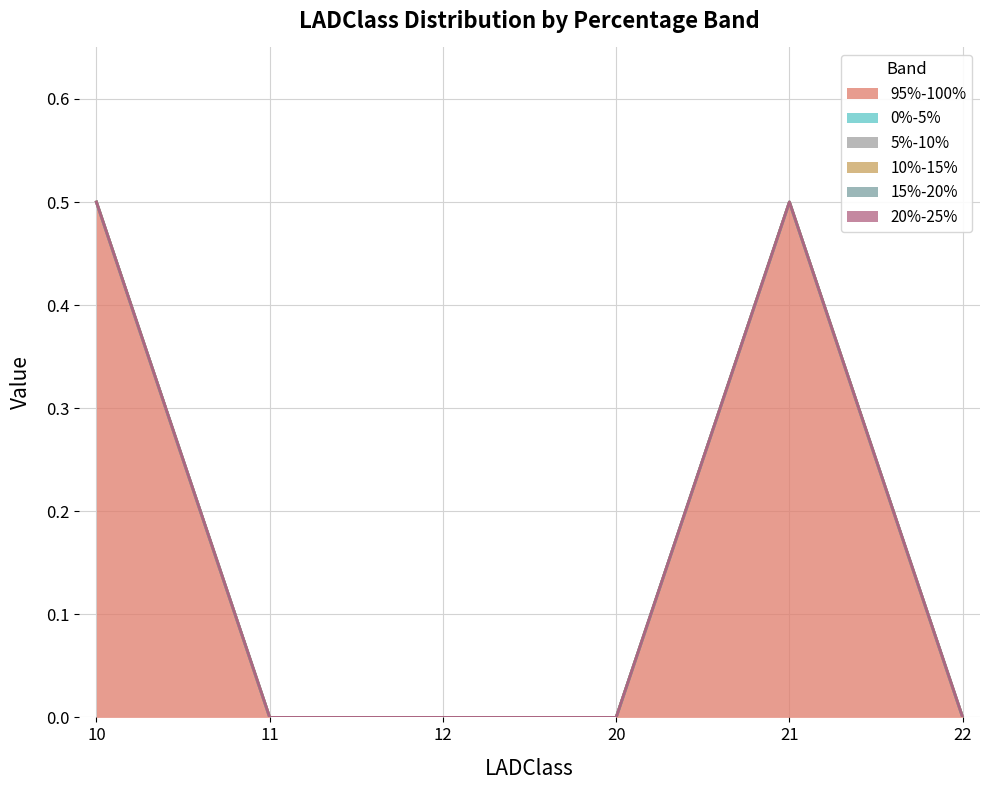

How many lines are shown in the chart?

6